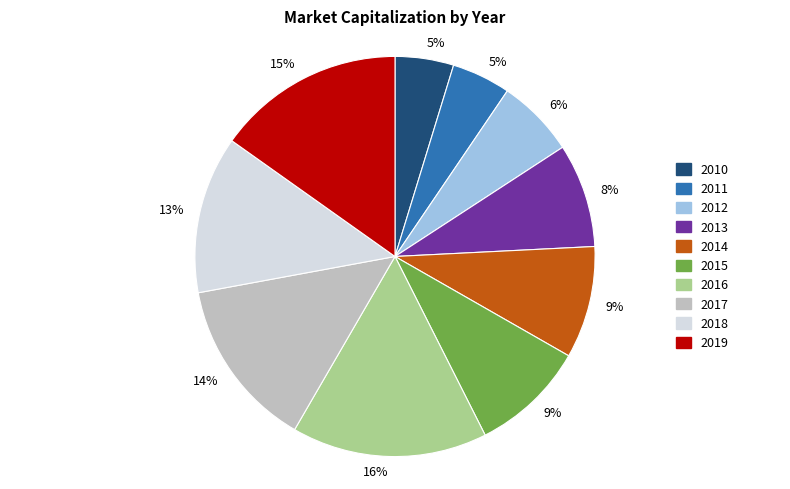

True or false: 2017 accounts for 7% of the total.

False